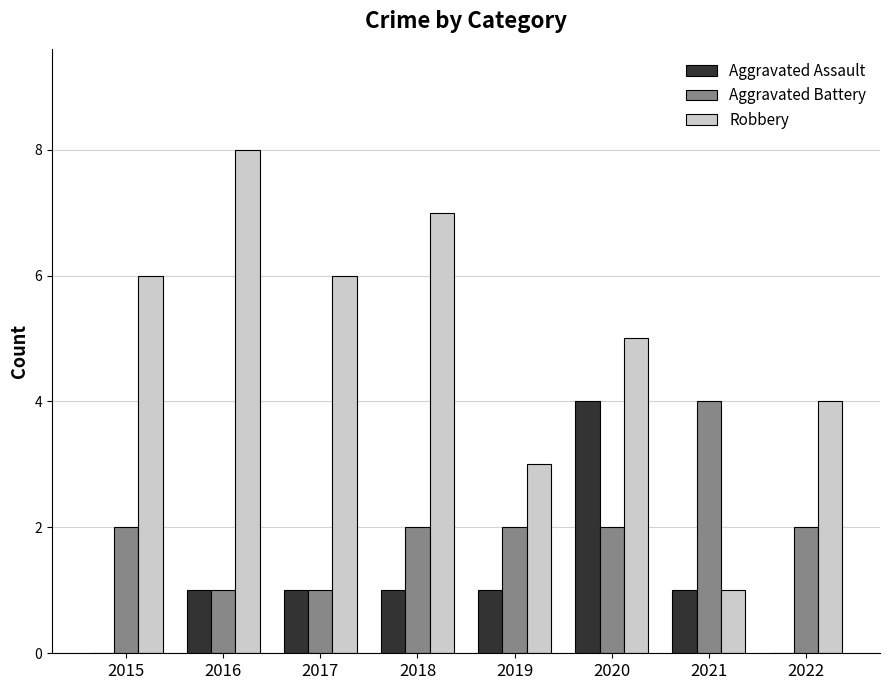

The Aggravated Battery series shows 2 at 2020. True or false?

True